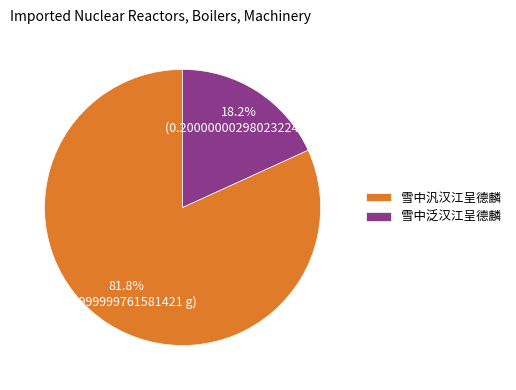

To the nearest percent, what is the difference between the largest and smallest slice percentages?

64%